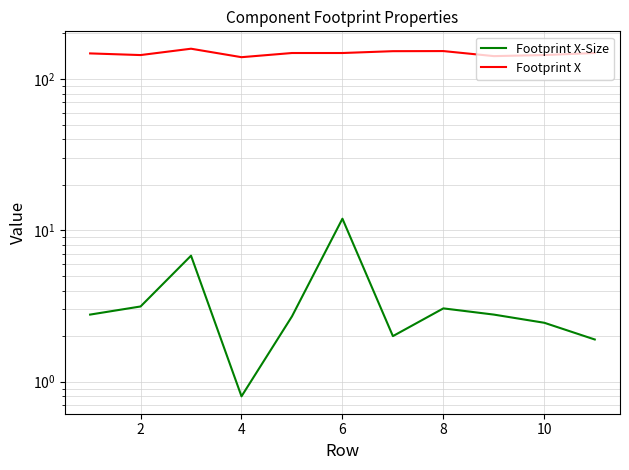

What is the greatest value displayed?

158.5